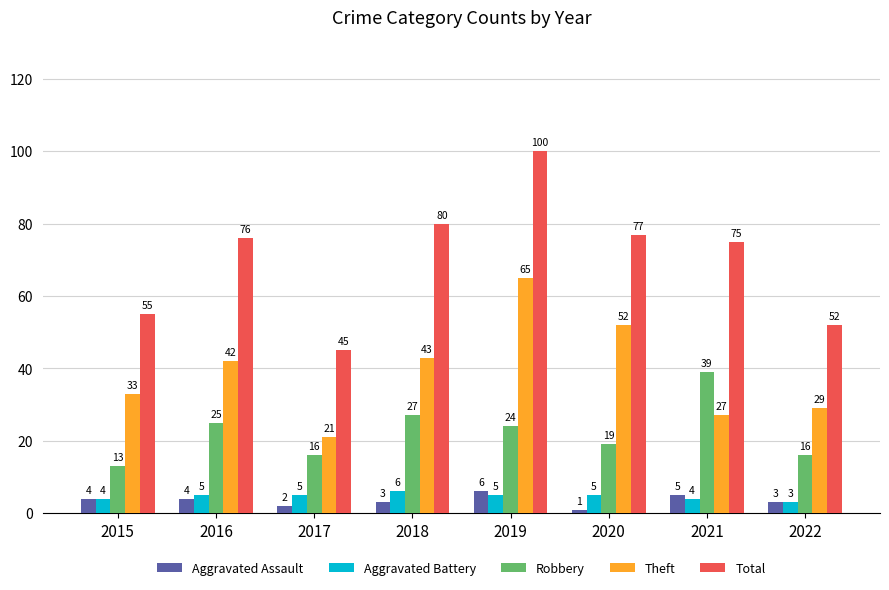

Where is Robbery nearest to the value 26?

2016